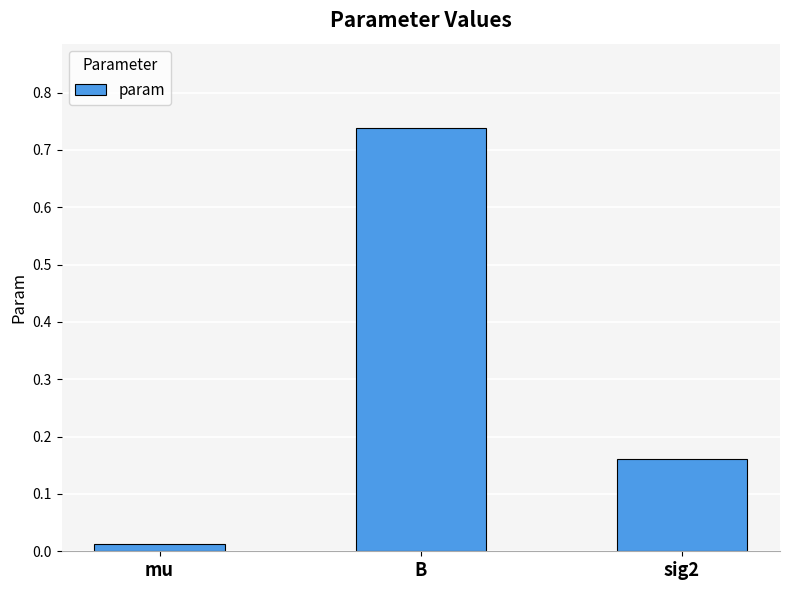

Which has a higher value, sig2 or mu?

sig2